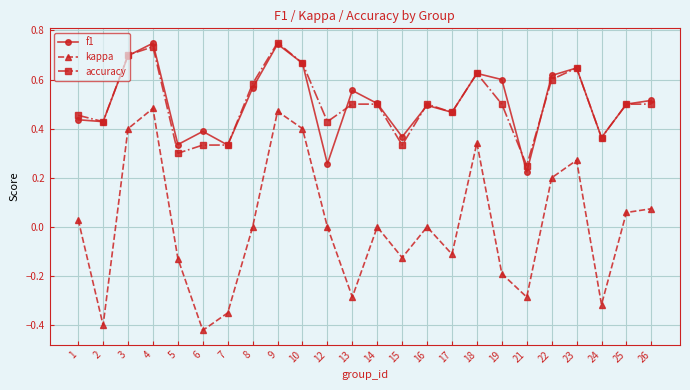

What are all the series names shown in the legend?

f1, kappa, accuracy